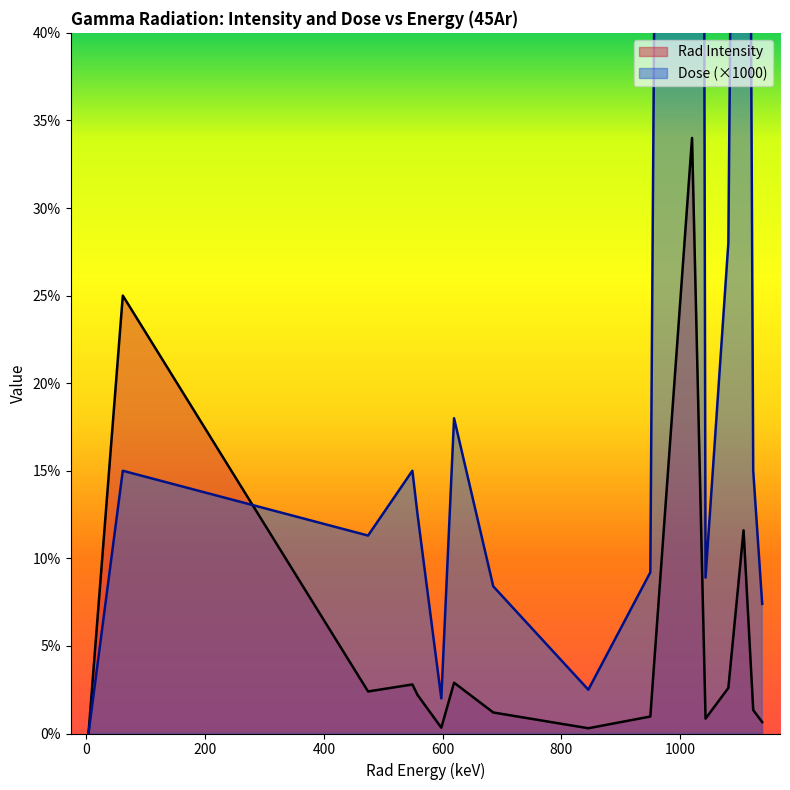

What is the greatest value displayed?

350.0